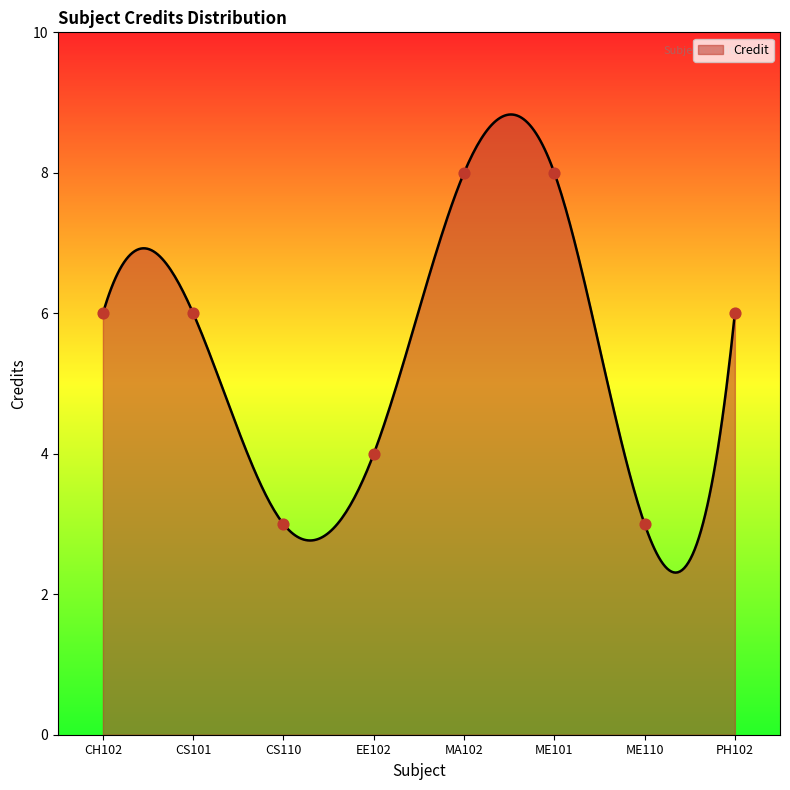

What is the change in value from CS110 to MA102?

+5